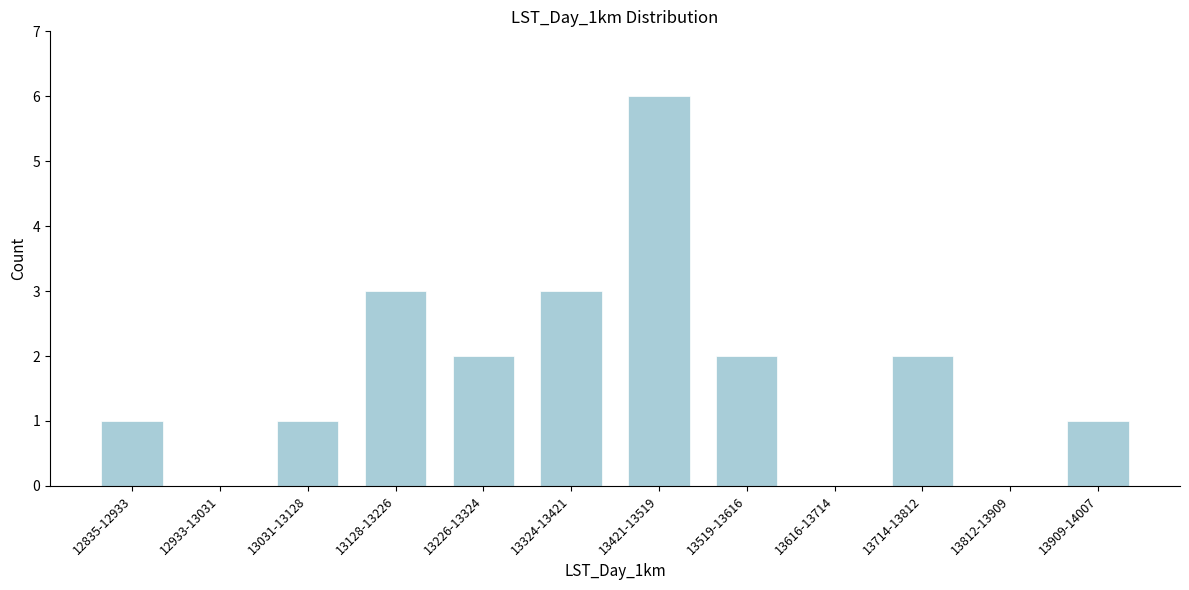

Reading left to right, transcribe all the data shown in this chart.

12835-12933=1	12933-13031=0	13031-13128=1	13128-13226=3	13226-13324=2	13324-13421=3	13421-13519=6	13519-13616=2	13616-13714=0	13714-13812=2	13812-13909=0	13909-14007=1